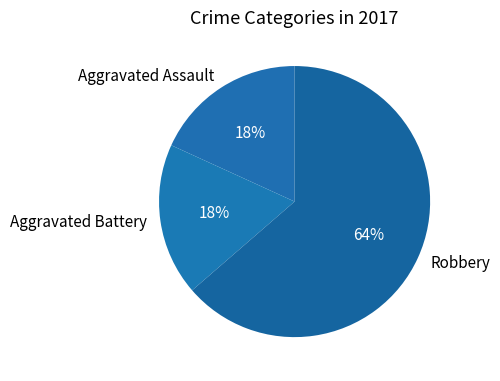

To the nearest percent, what percentage of the pie is Aggravated Battery?

18%